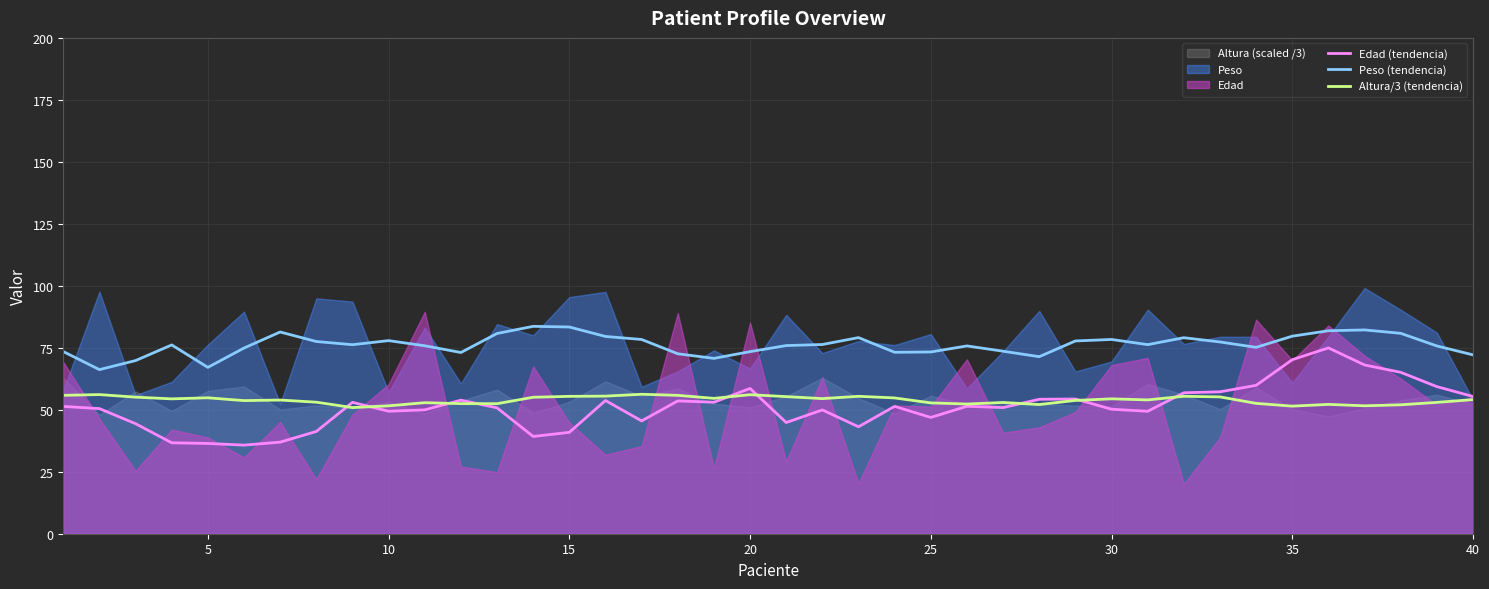

How many distinct data groups are displayed?

3